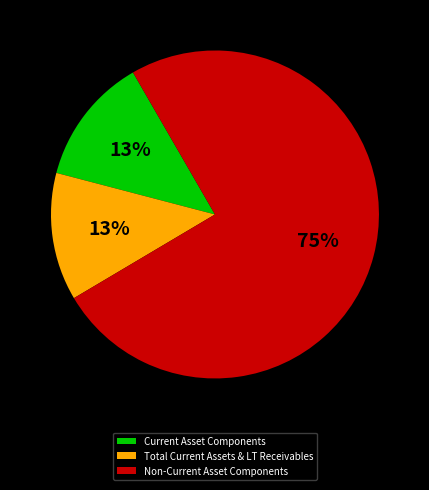

To the nearest percent, what is the combined percentage of Non-Current Asset Components and Current Asset Components?

87%